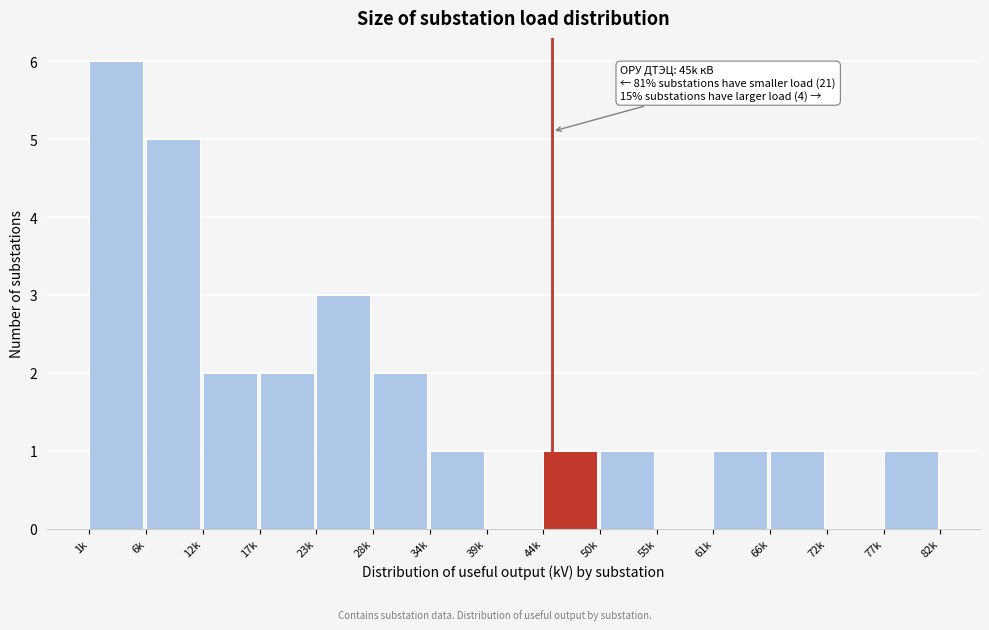

Reading left to right, extract all data points from this chart.

1k=6	6k=5	12k=2	17k=2	23k=3	28k=2	34k=1	39k=0	44k=1	50k=1	55k=0	61k=1	66k=1	72k=0	77k=1